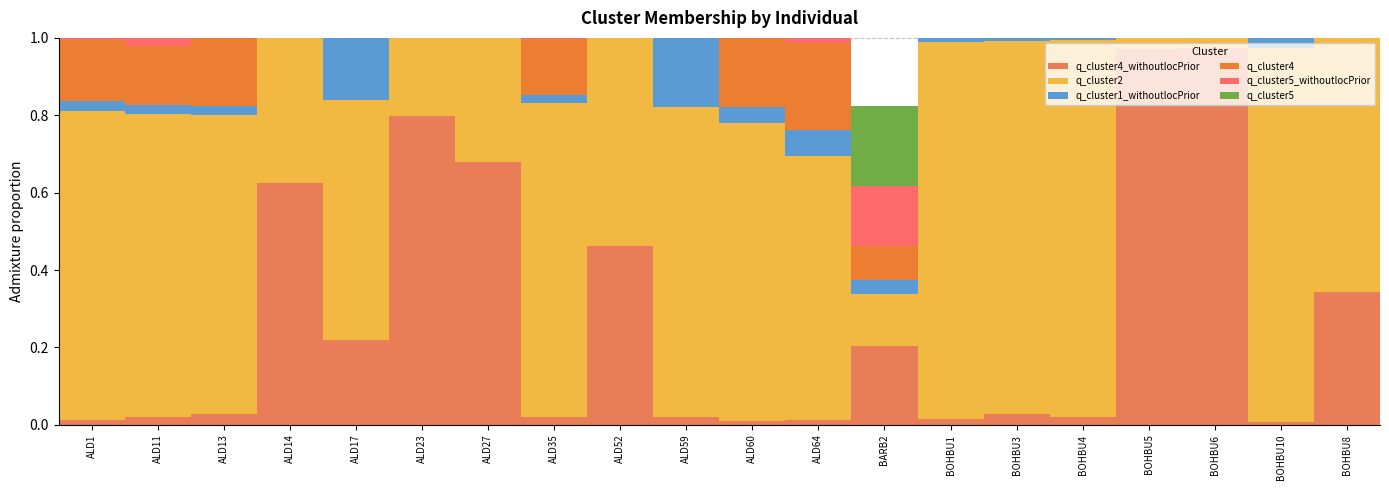

The value of q_cluster2 at ALD23 is 0.5. True or false?

True